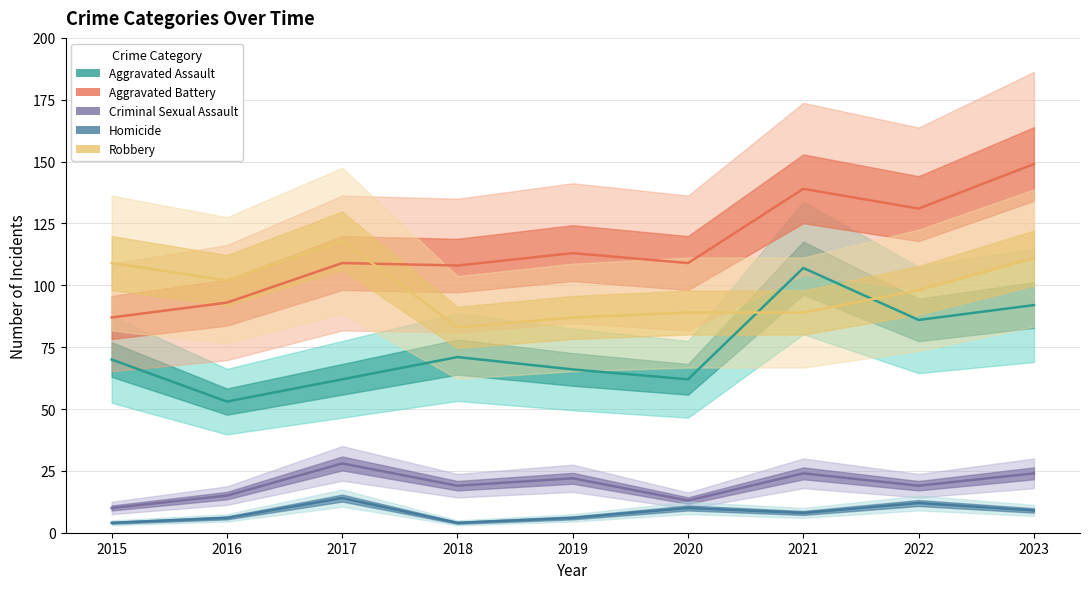

Between 2021 and 2023, which is larger?

2021